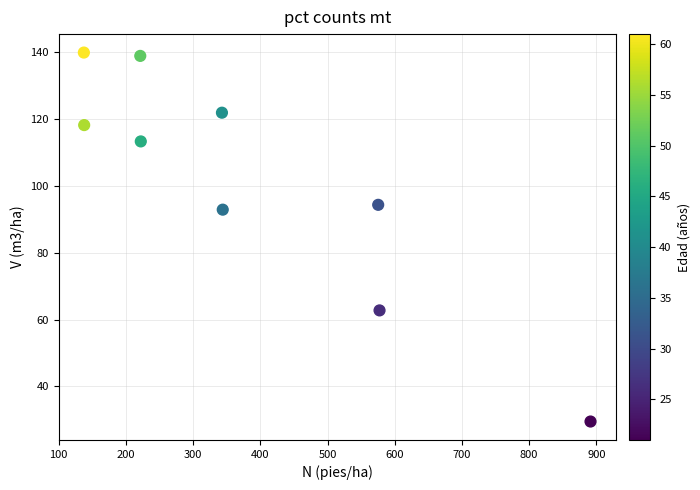

What Y value in the scatter plot is closest to 84?

92.9